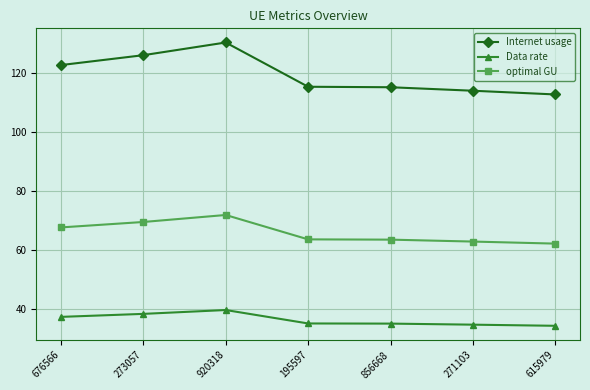

Rank the series at 195597 from highest to lowest value.

Internet usage, optimal GU, Data rate